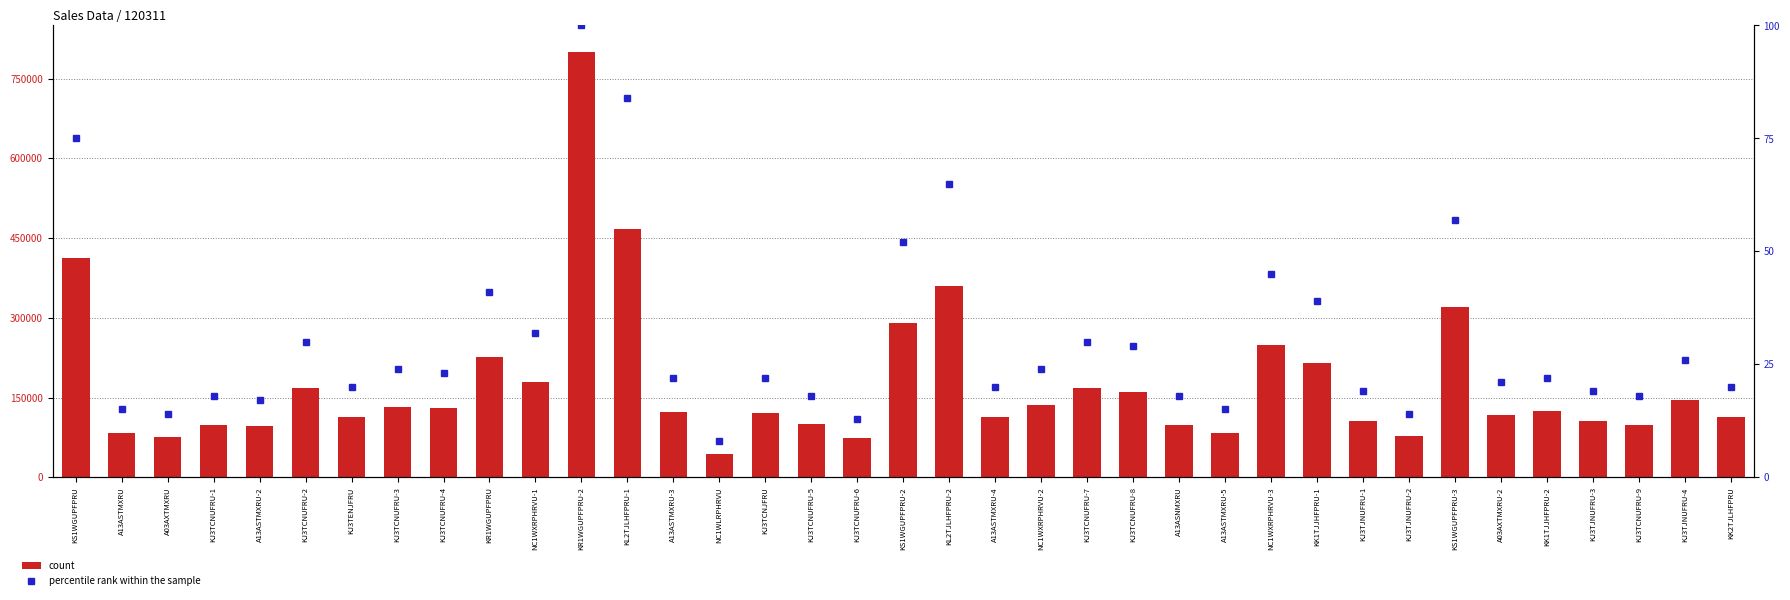

At which label does count reach its peak?

KR1WGUPFPRU-2